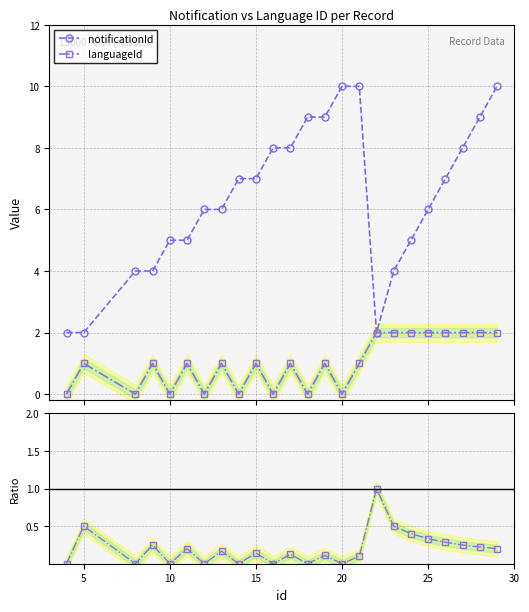

What is the greatest value displayed?

10.0